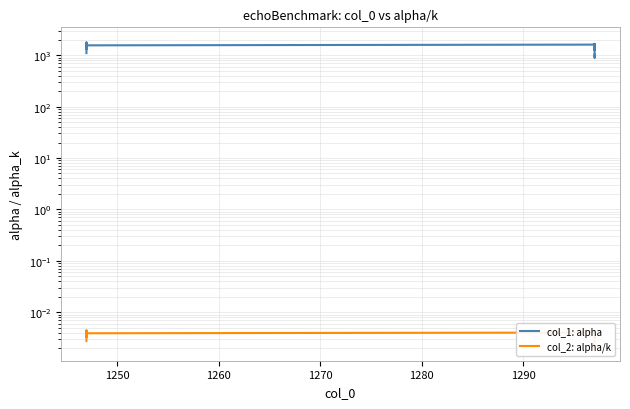

Is this an area chart (filled region under the line)?

No